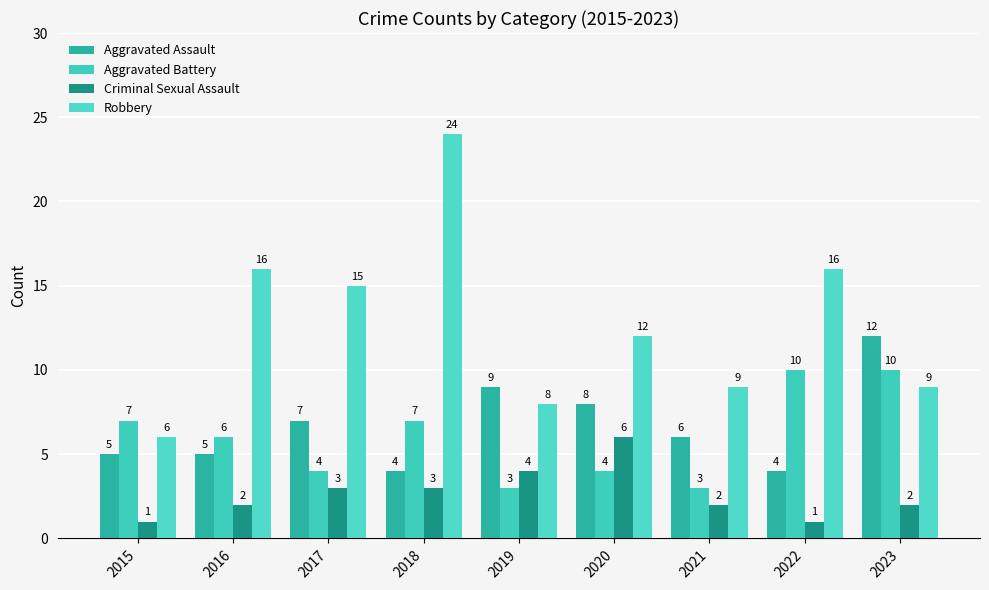

At which category is the sum across all series the highest?

2018